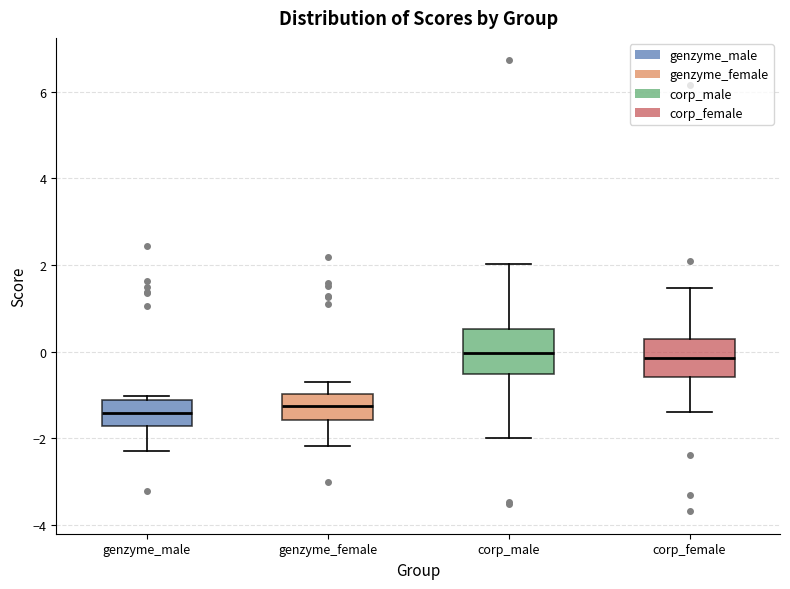

Where is the lower edge of the box for corp_female on the y-axis? The values are not printed on the chart, so give them approximately, as read against the axis.

-0.6